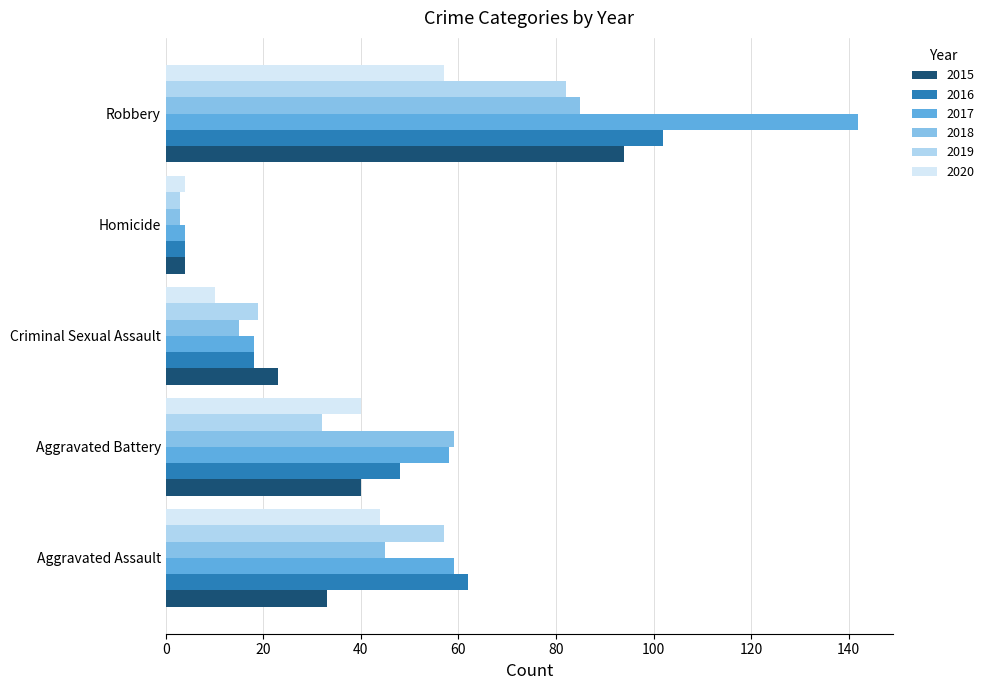

List the labels in order of 2019 value, smallest first.

Homicide, Criminal Sexual Assault, Aggravated Battery, Aggravated Assault, Robbery